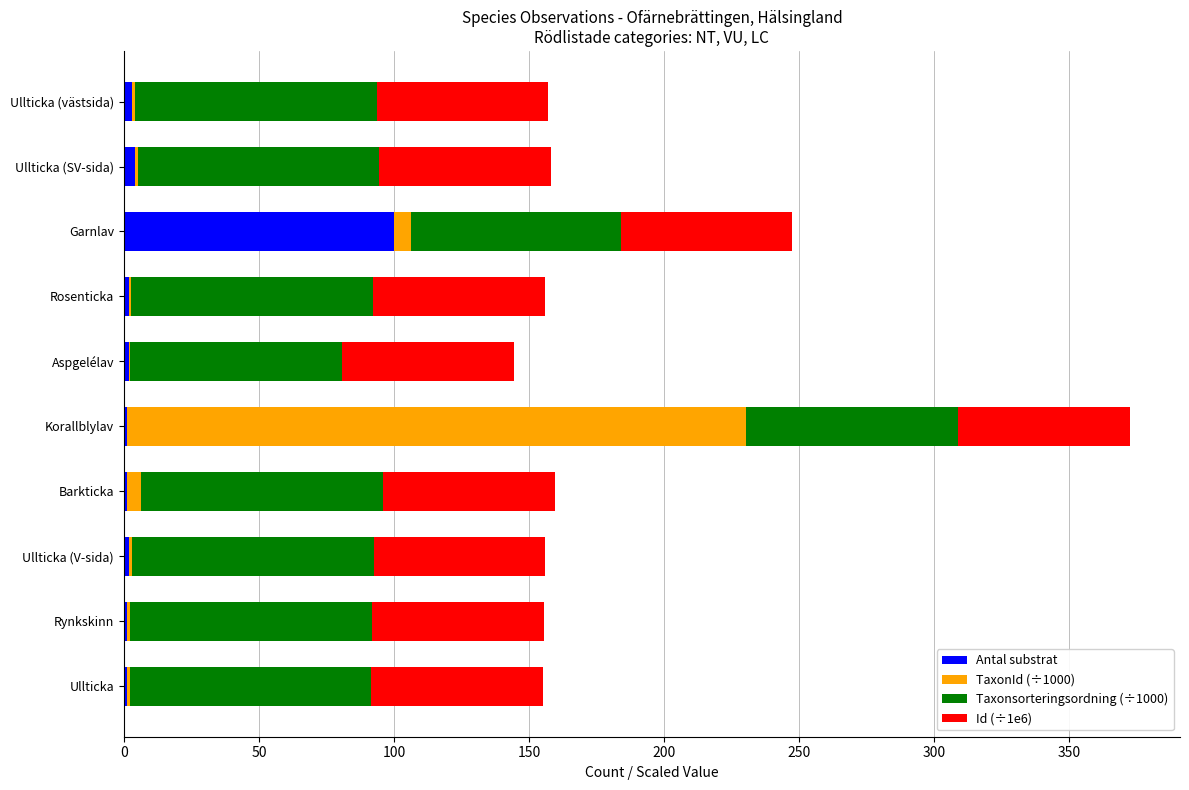

What are all the series names shown in the legend?

Antal substrat, TaxonId (÷1000), Taxonsorteringsordning (÷1000), Id (÷1e6)